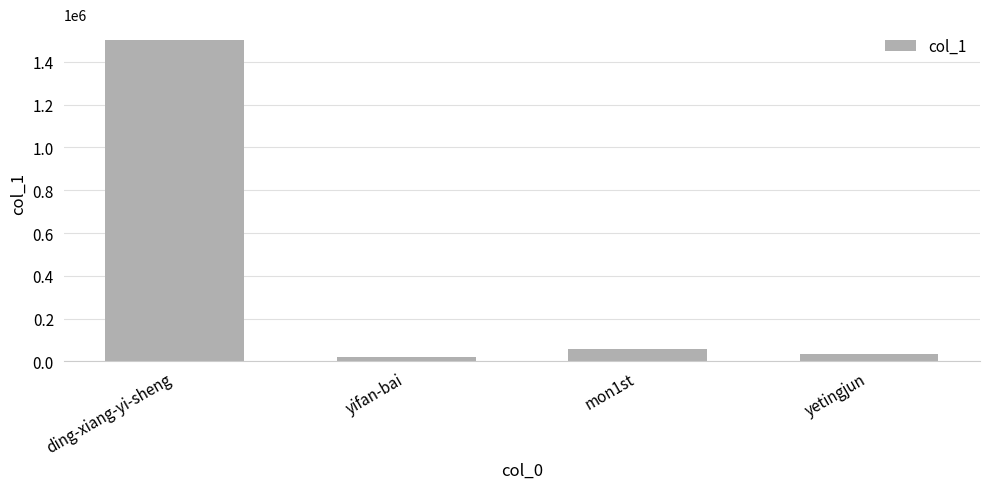

True or false: the data shows 32796 at yetingjun.

True